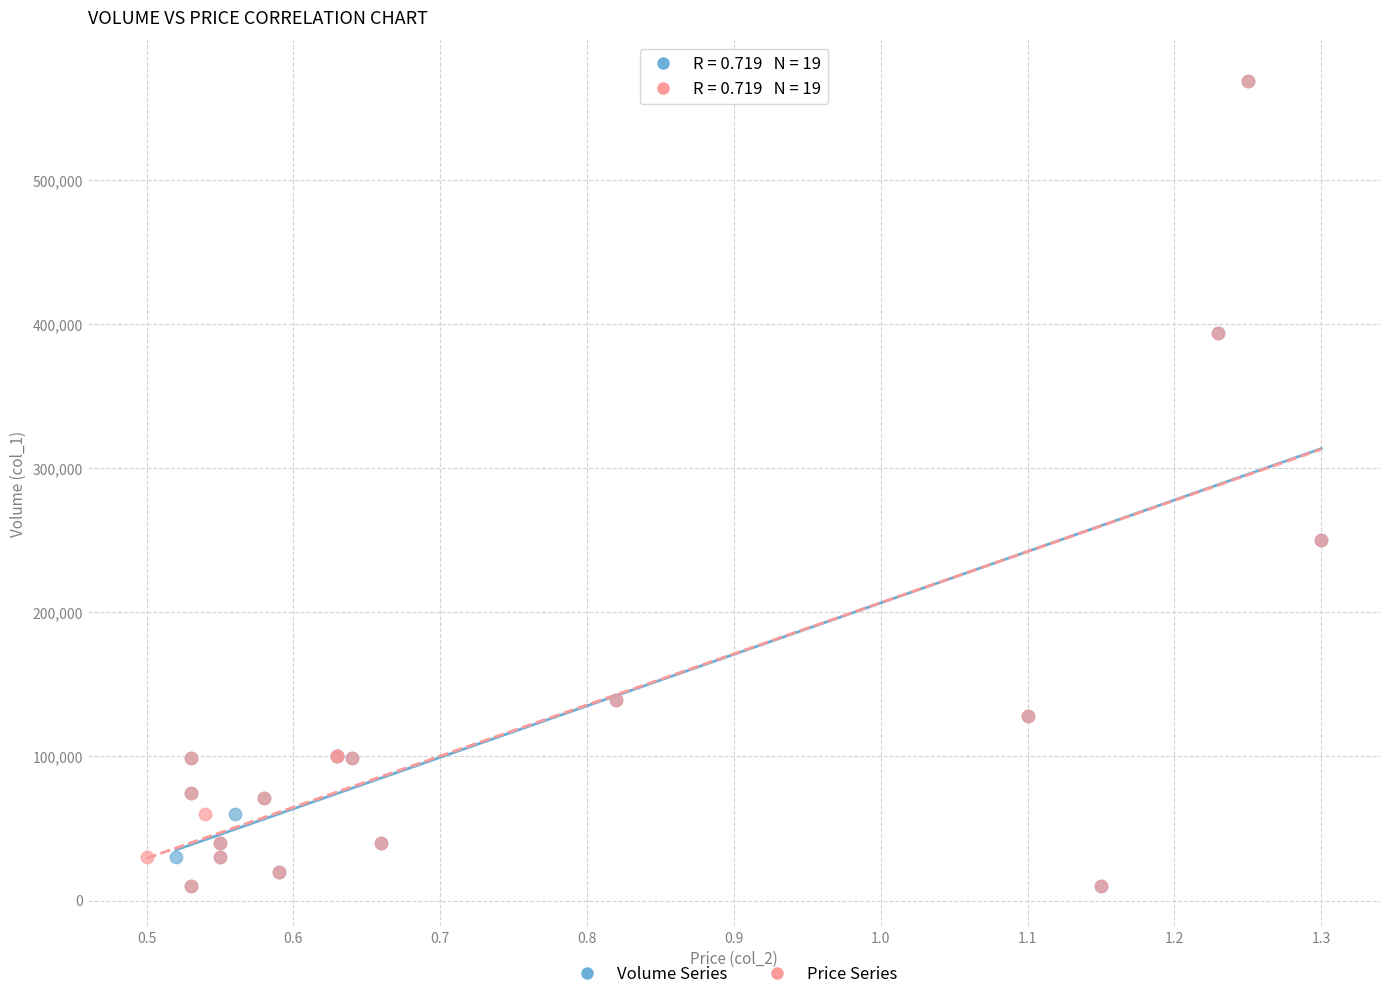

What are all the series names shown in the legend?

Volume Series, Price Series